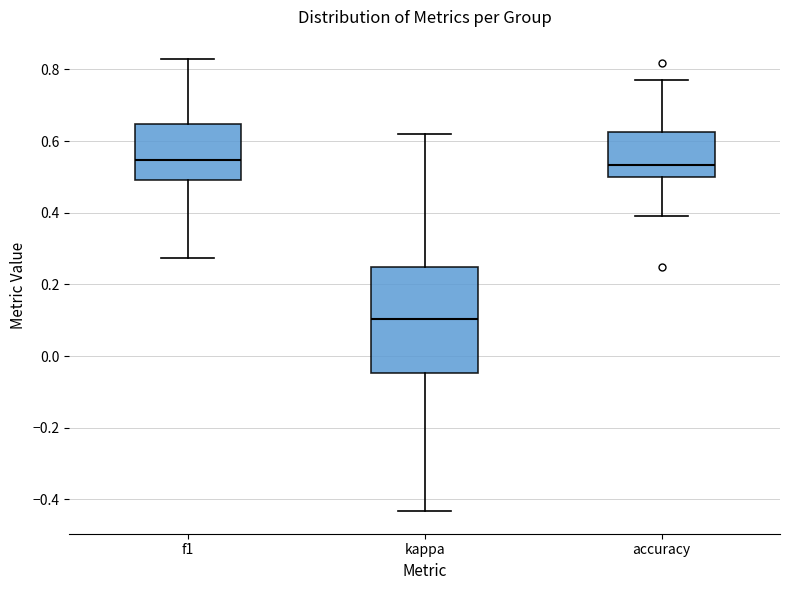

Which box's median line is the lowest?

kappa